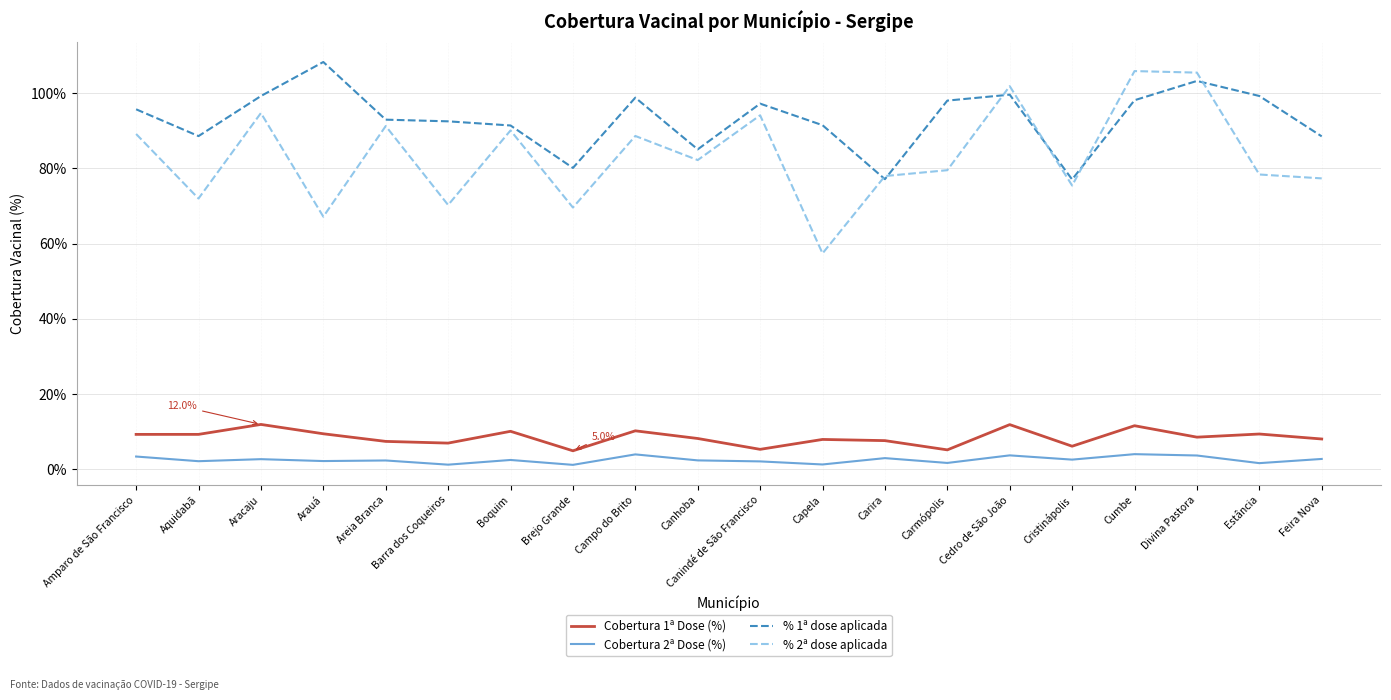

What position from the right is Divina Pastora?

3